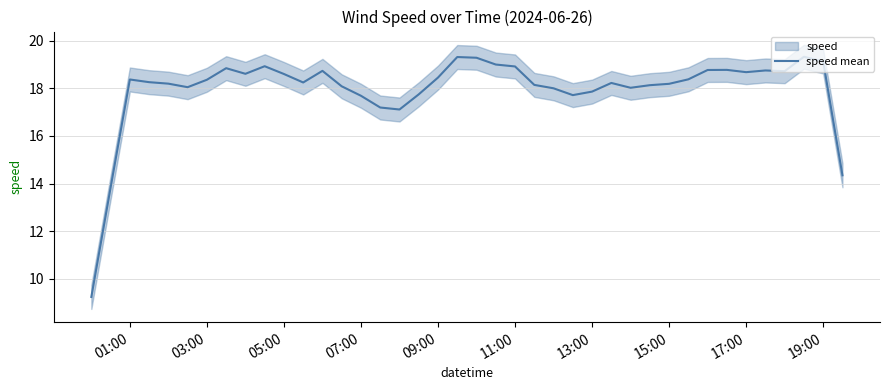

What is the highest value of the speed mean series?

19.3